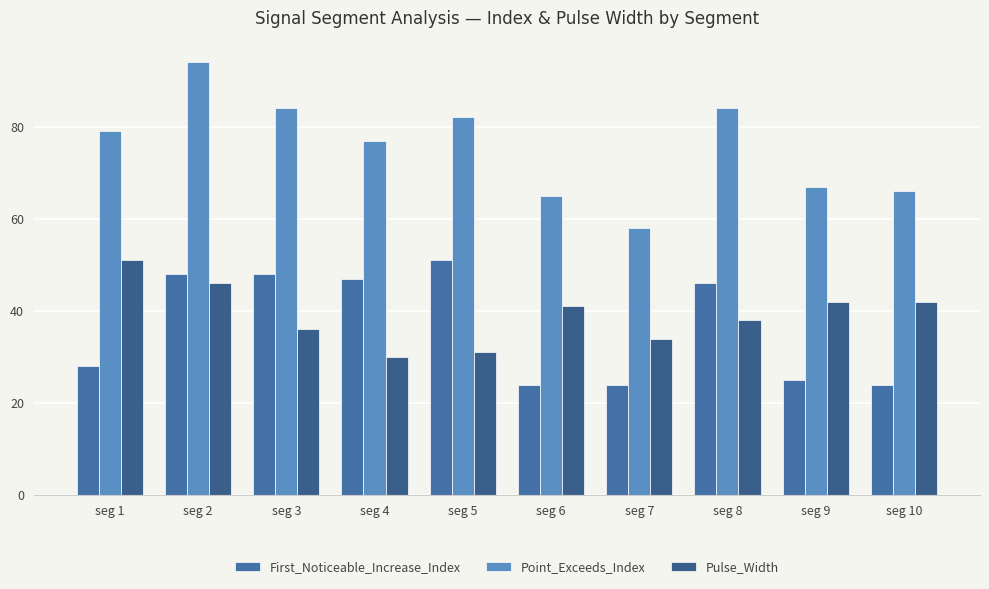

At seg 9, list the series in order from largest to smallest.

Point_Exceeds_Index, Pulse_Width, First_Noticeable_Increase_Index